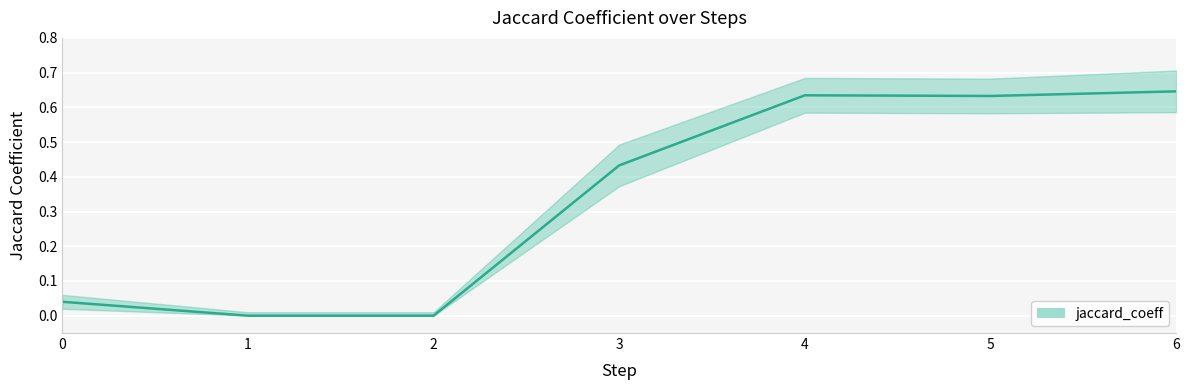

What is the average value?

0.3